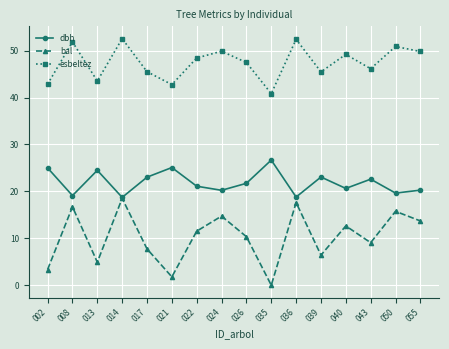

Is it true that bal equals 8.8 at 013?

False